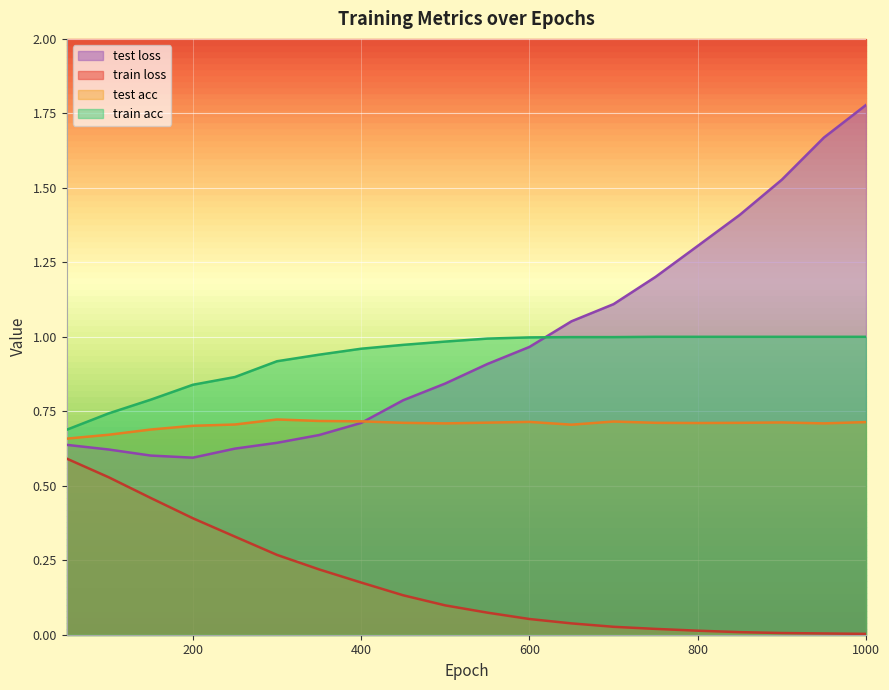

What is the spread (max minus min) of values at 50?

0.1